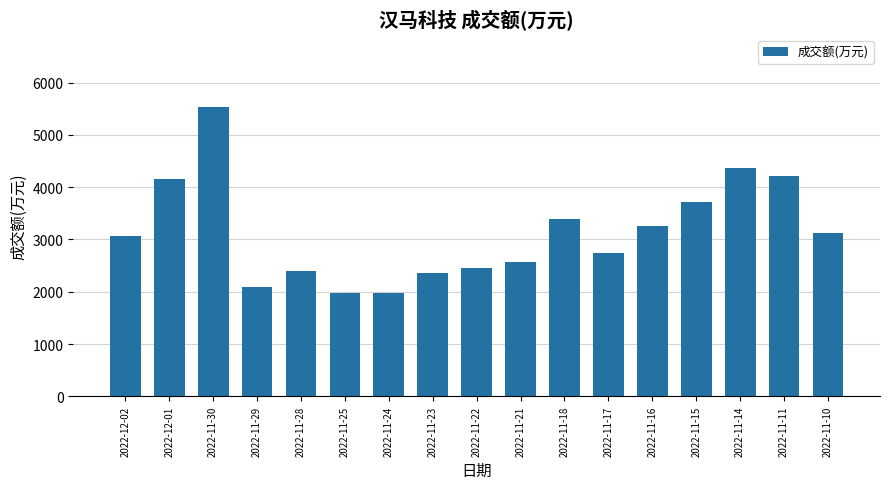

The value at 2022-12-02 is 3069. True or false?

True